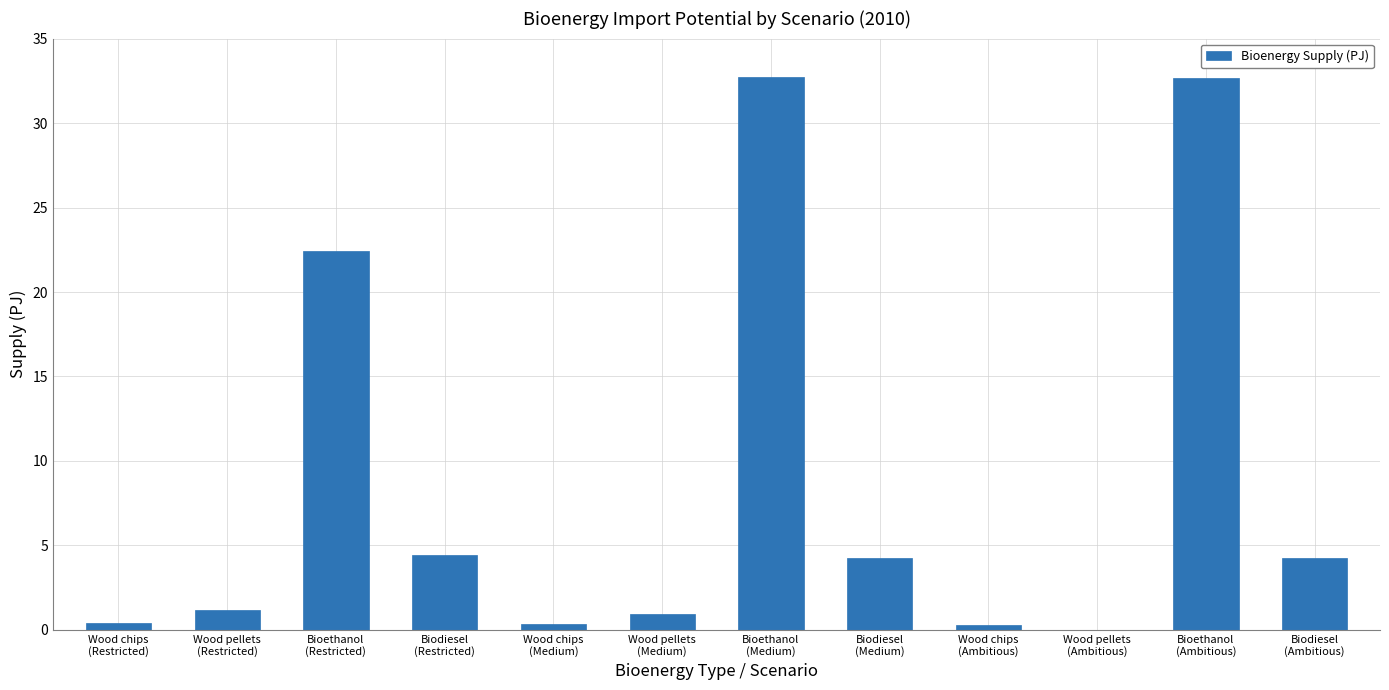

What is the maximum value shown in the chart?

32.7